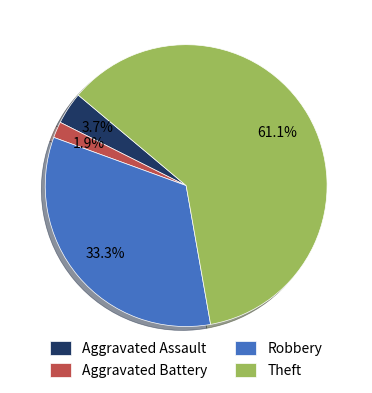

To the nearest percent, what is the difference between the largest and smallest slice percentages?

59%